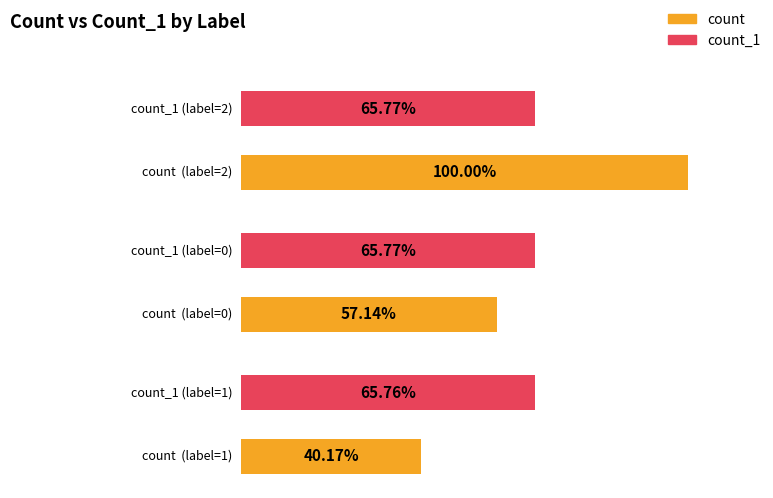

The value of count at 1 is 3057. True or false?

True